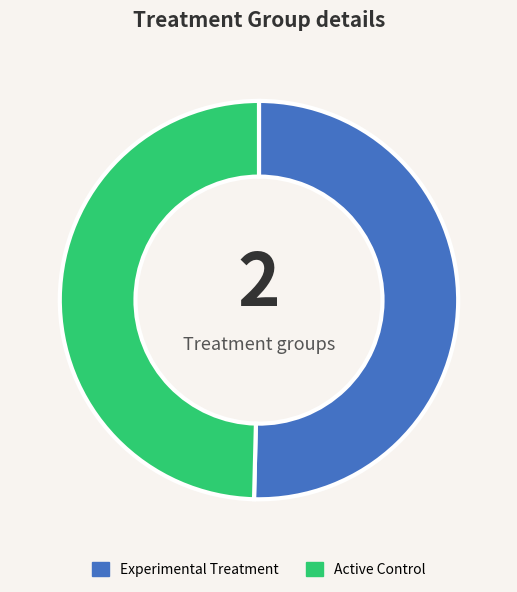

What is the ratio of the value at Experimental Treatment to the value at Active Control?

1.0